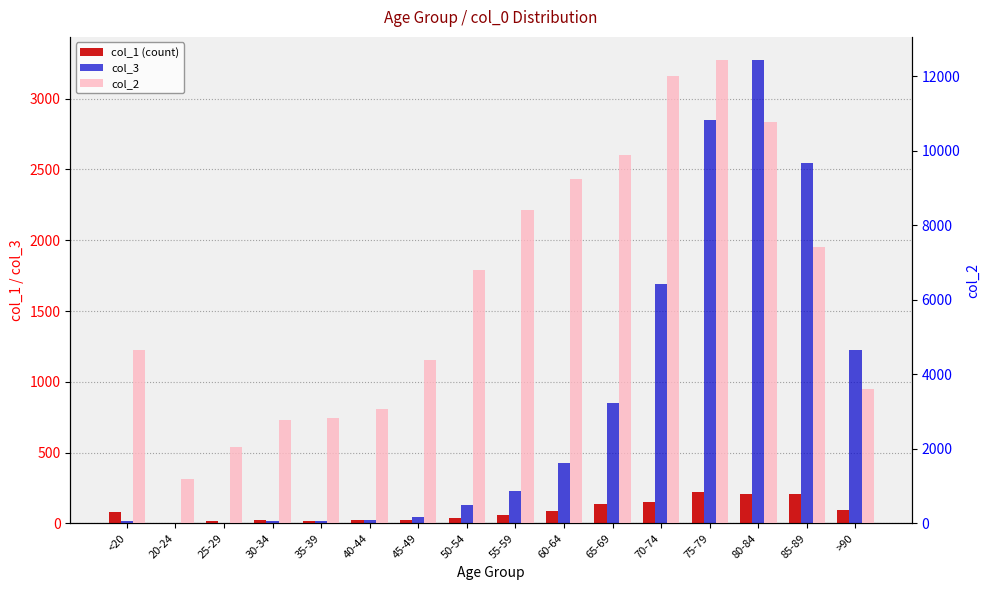

What is the difference between the col_1 (count) values at <20 and 80-84?

132